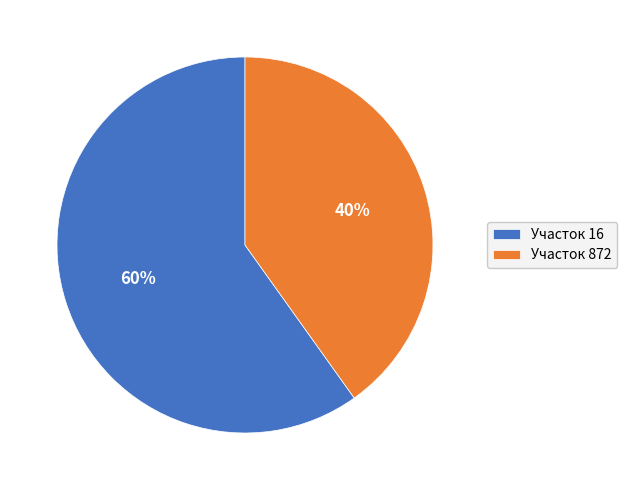

What is the largest slice in the pie chart?

Участок 16